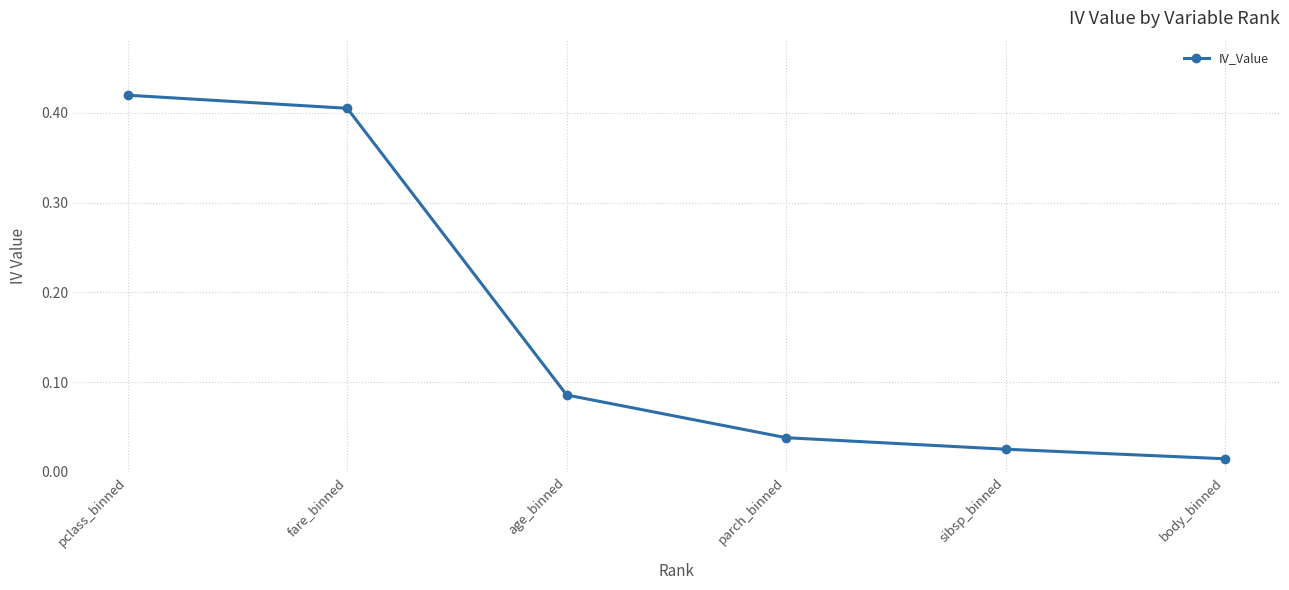

The value at pclass_binned is 0.6. True or false?

False